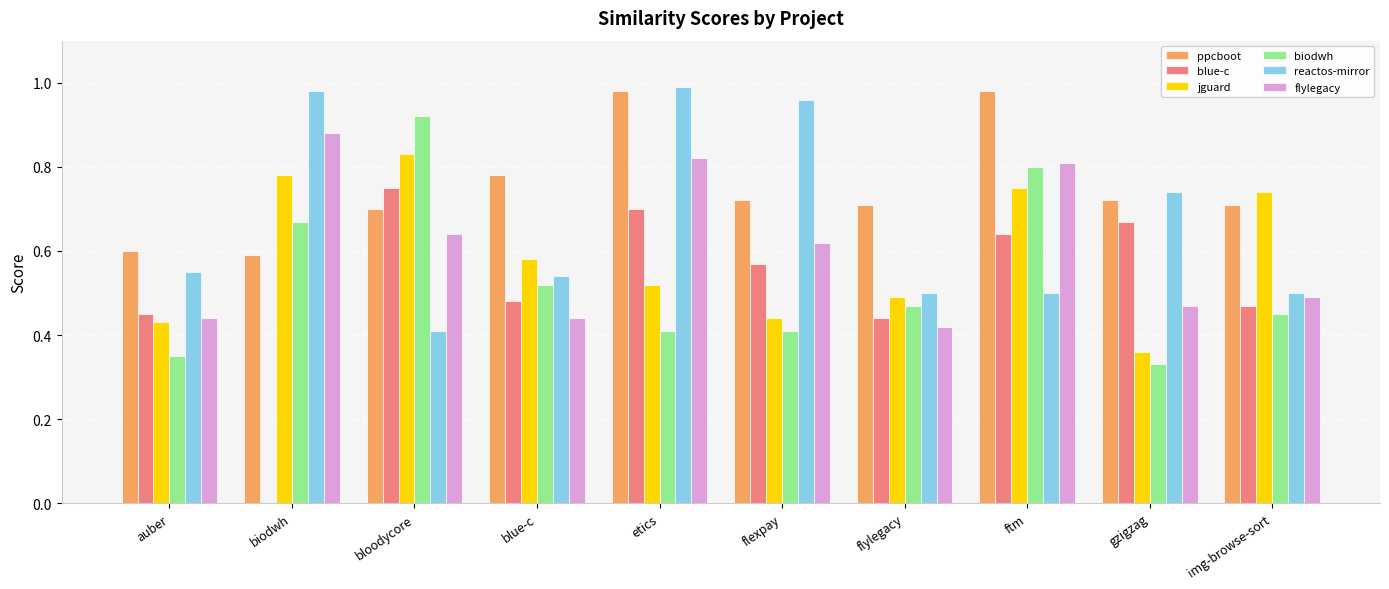

Which series has the largest total across all categories?

ppcboot